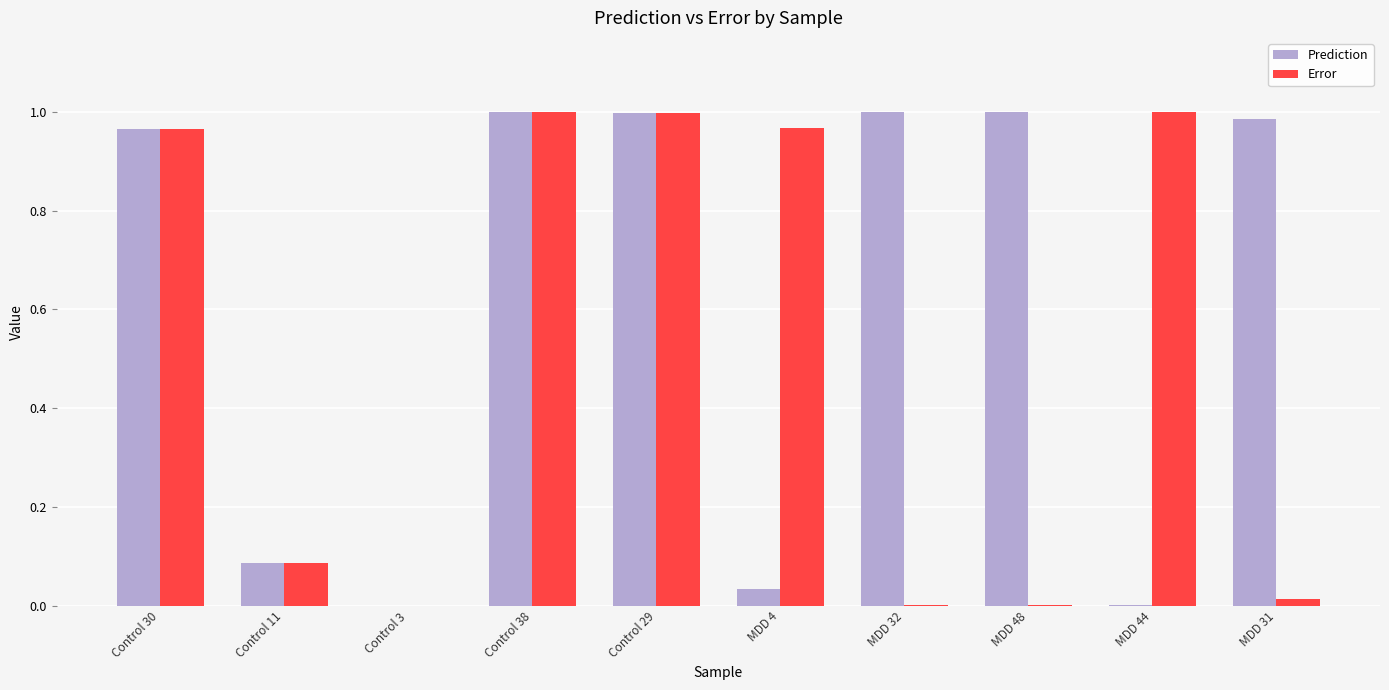

Is it true that Error equals 1.0 at Control 38?

True